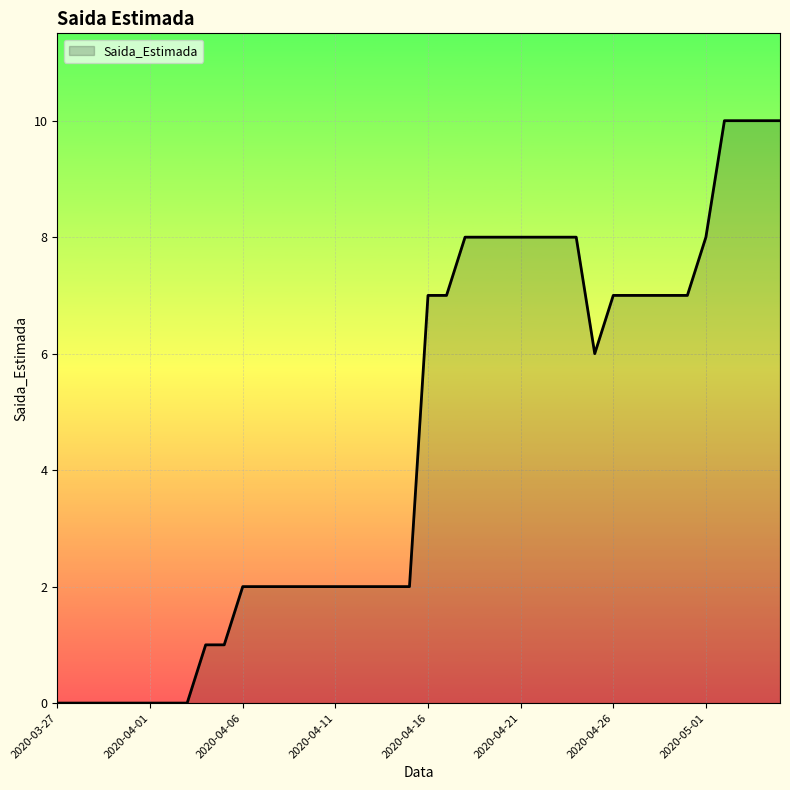

How many values are between 2 and 8?

26